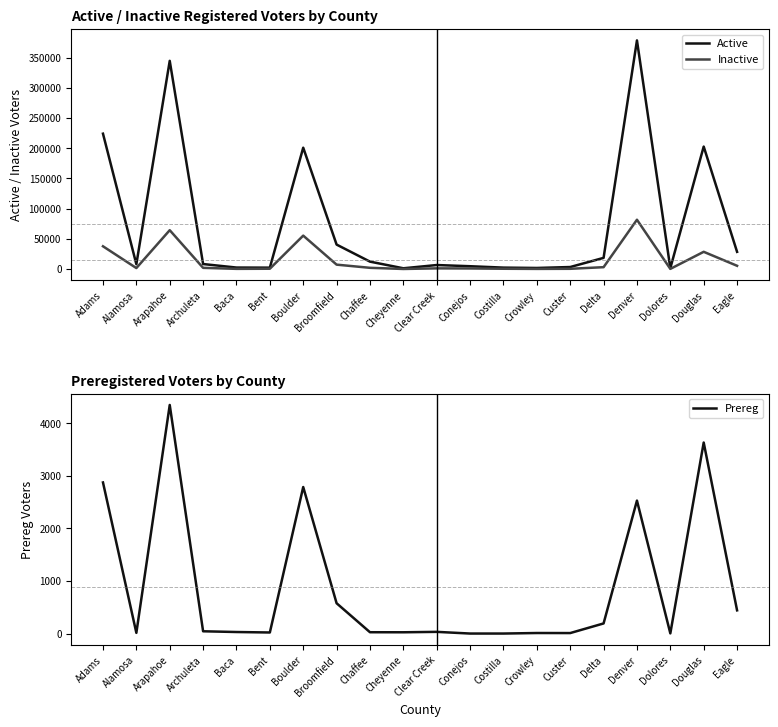

Is the value of Active at Delta greater than the value of Prereg at Costilla?

Yes